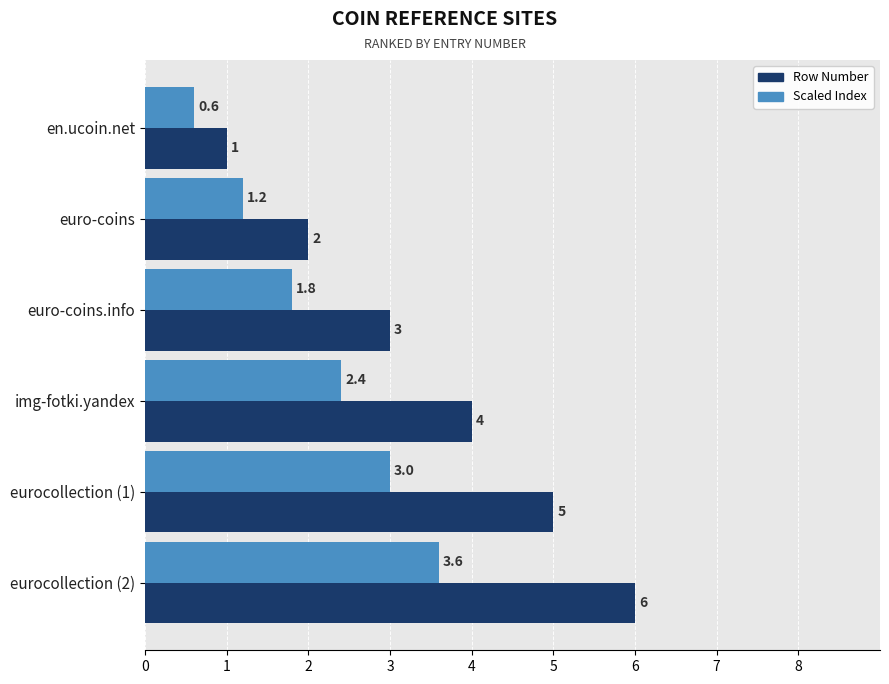

What is the average value of the Scaled Index series?

2.1